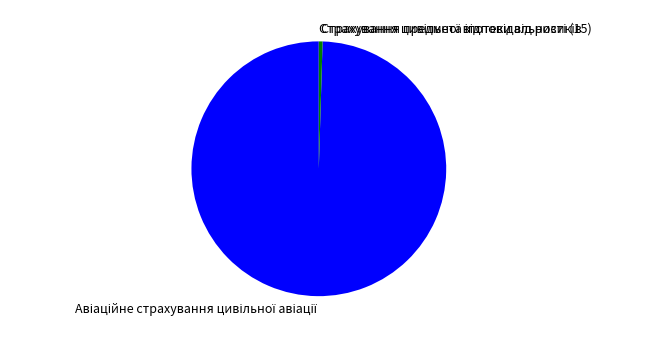

Is there a majority slice in this chart?

Yes